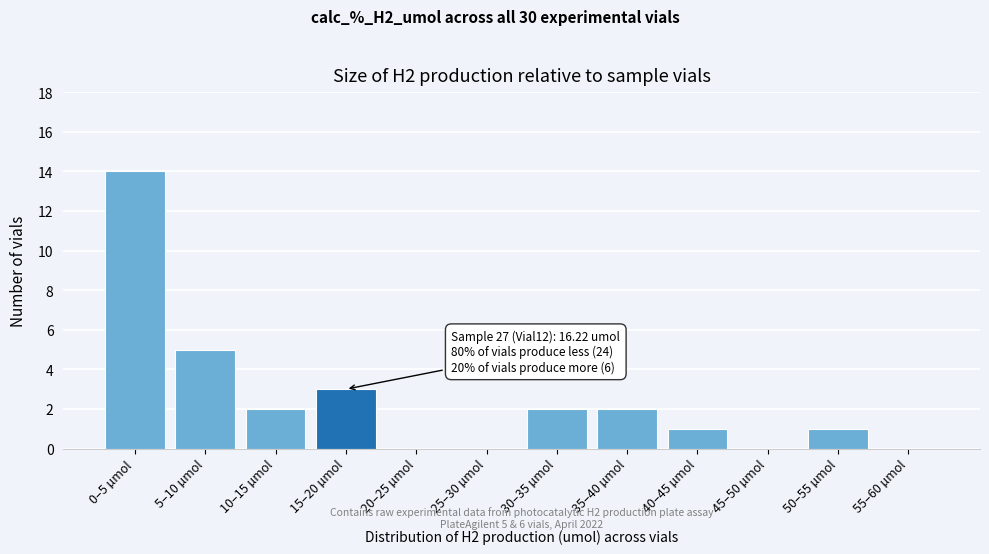

Reading left to right, what are all the values shown in this chart?

0–5 µmol=14	5–10 µmol=5	10–15 µmol=2	15–20 µmol=3	20–25 µmol=0	25–30 µmol=0	30–35 µmol=2	35–40 µmol=2	40–45 µmol=1	45–50 µmol=0	50–55 µmol=1	55–60 µmol=0